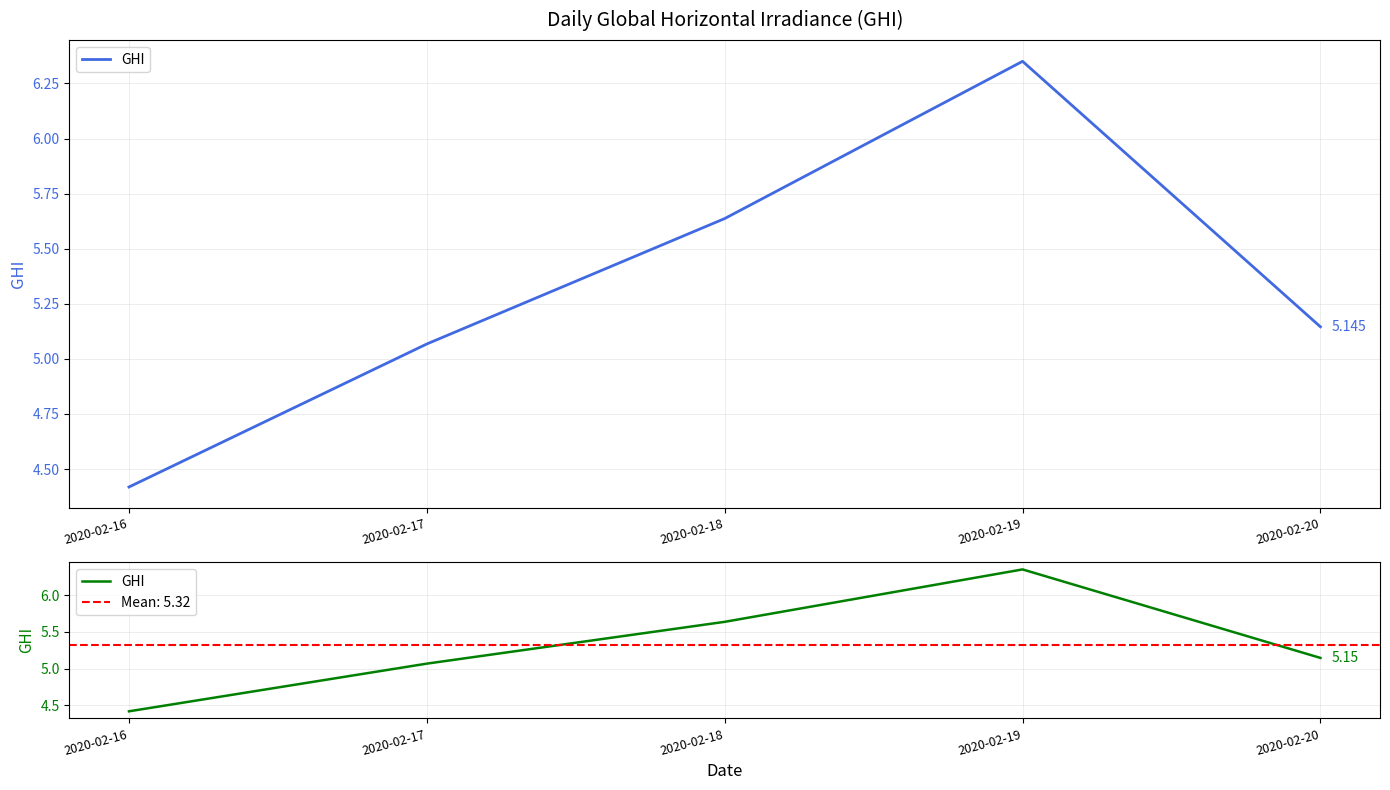

What is the maximum value shown in the chart?

6.4